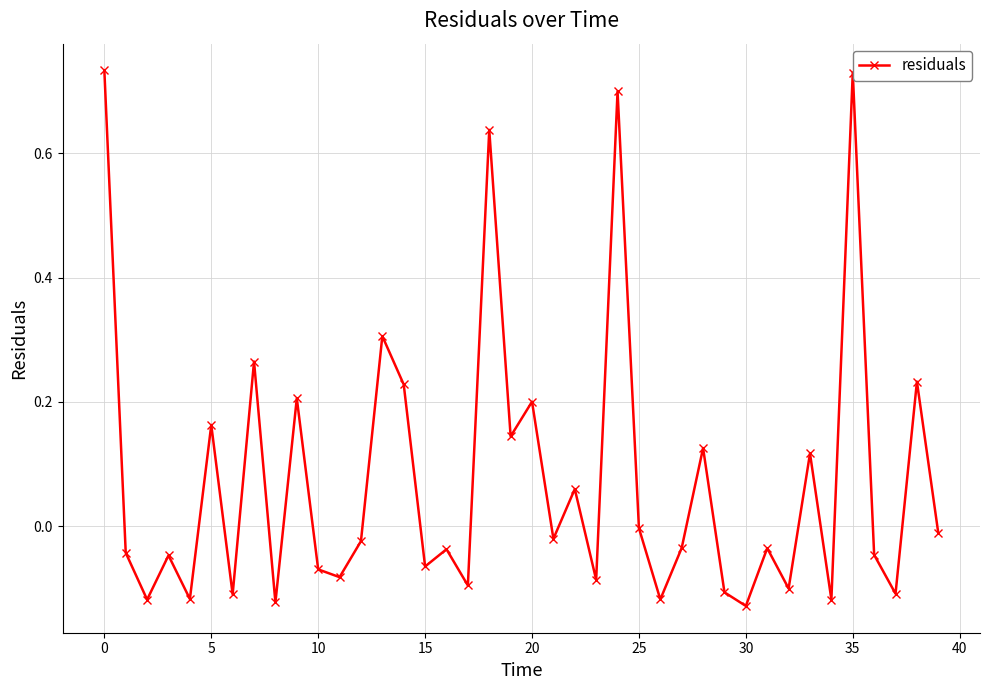

How many data points does each series have?

40